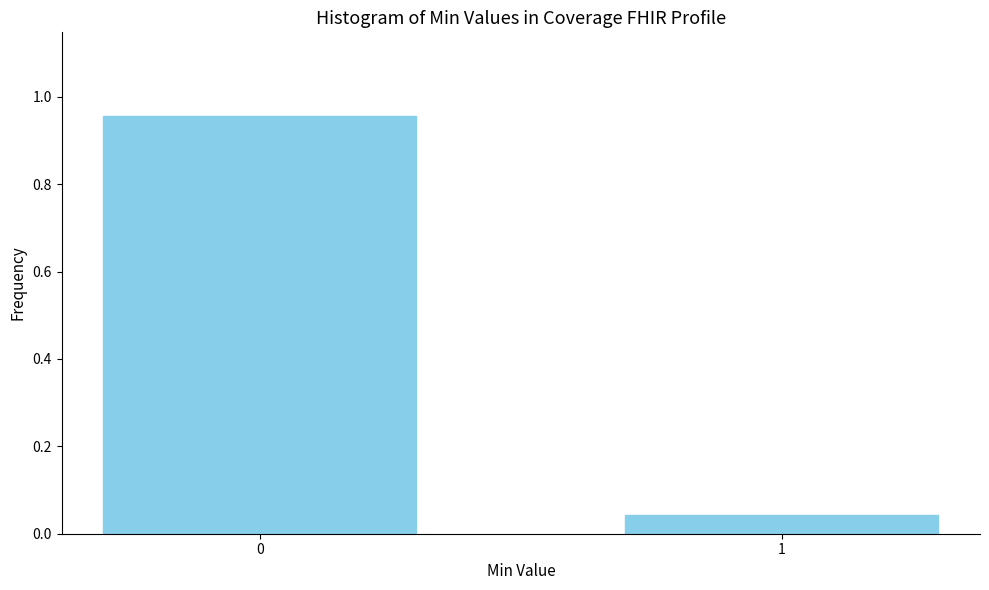

What is the change in value from 0 to 1?

-0.9